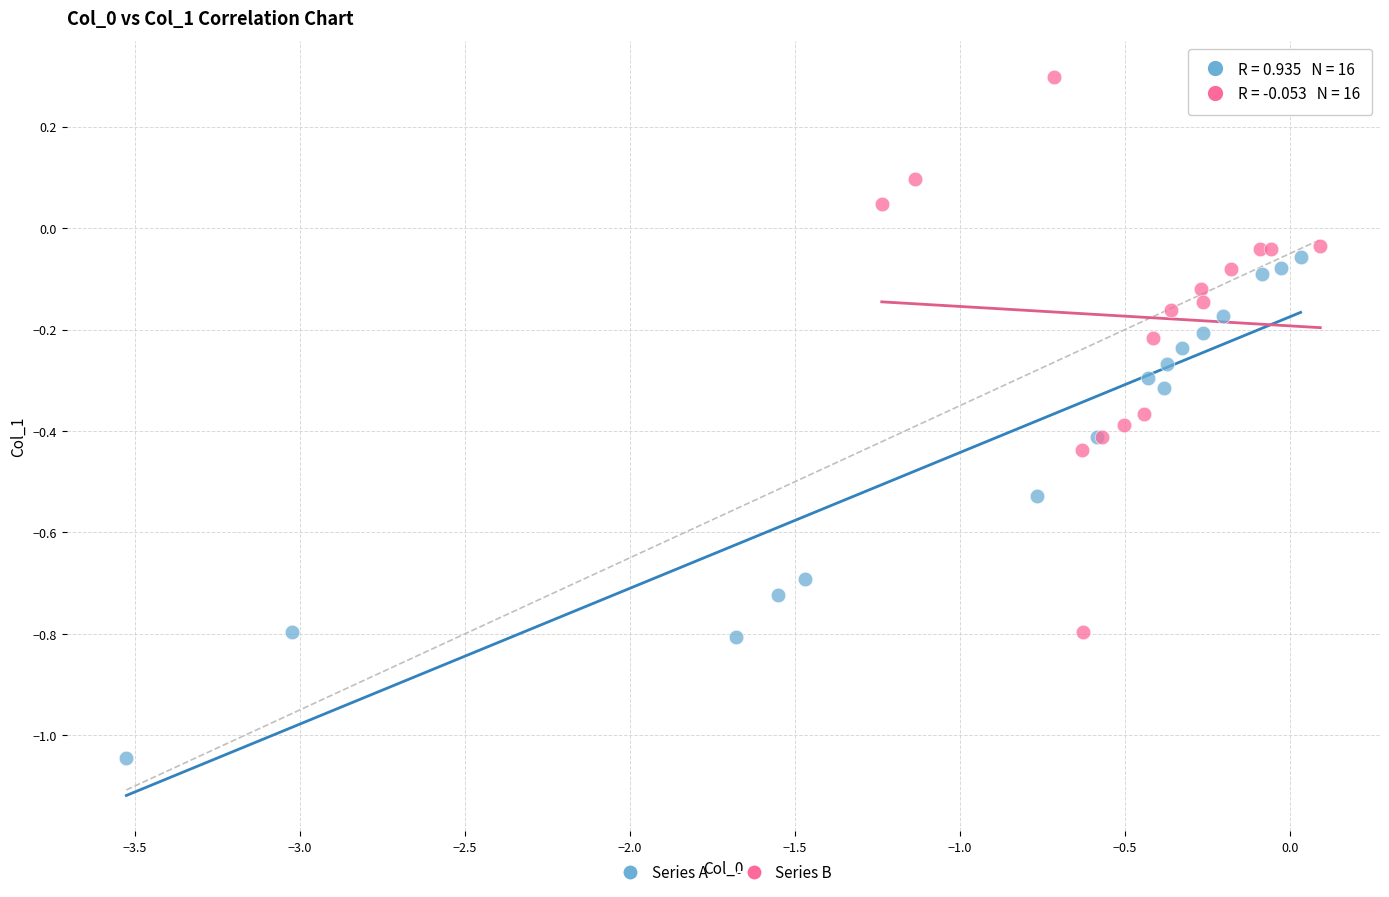

Which series reaches the maximum Y coordinate?

Series B